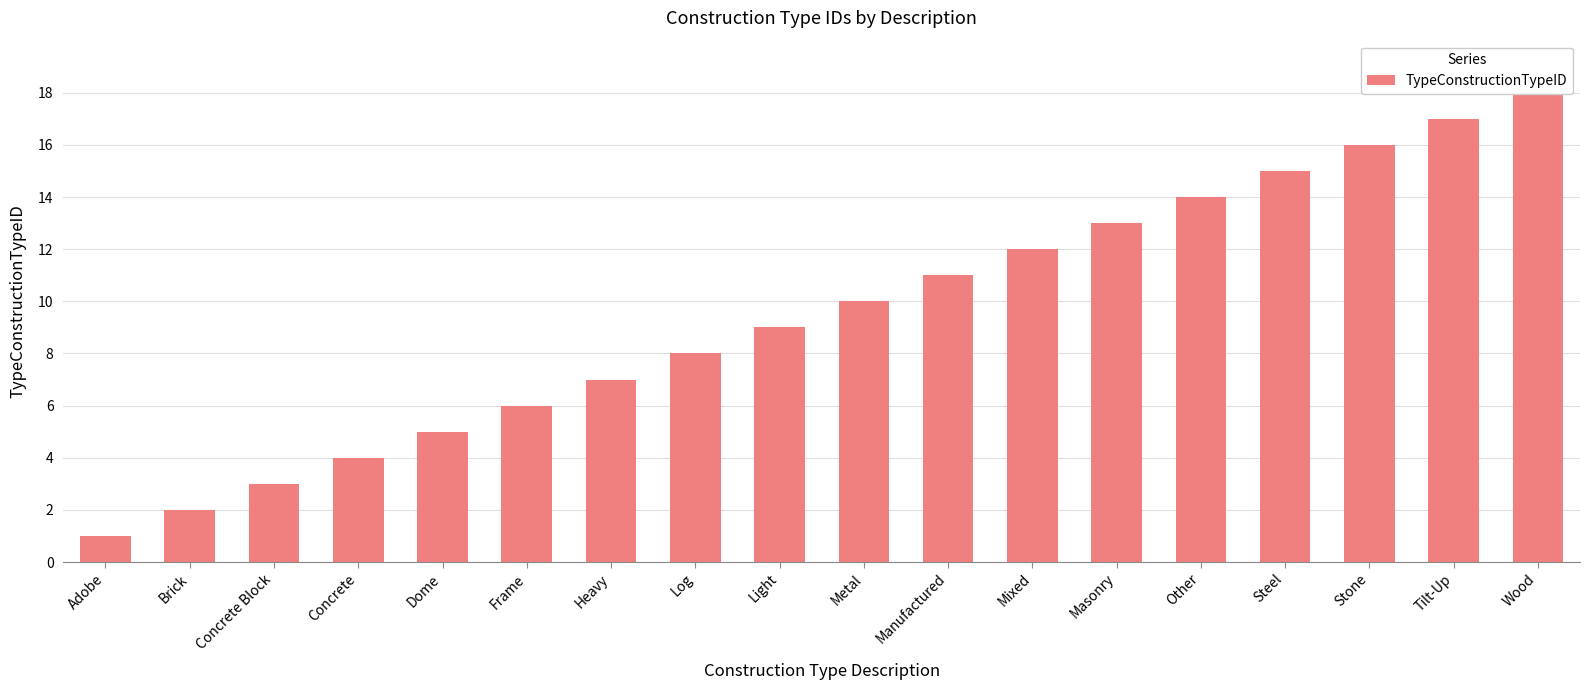

What is the value of the 12th bar from the left?

12